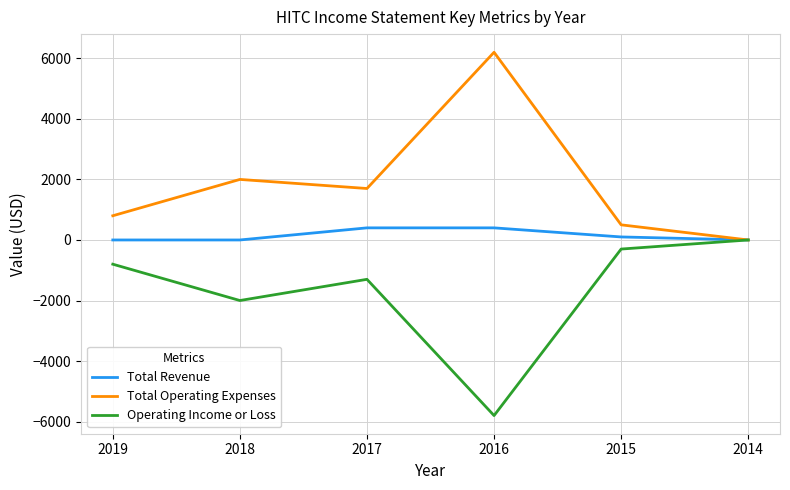

Where is Operating Income or Loss nearest to the value -2900?

2018